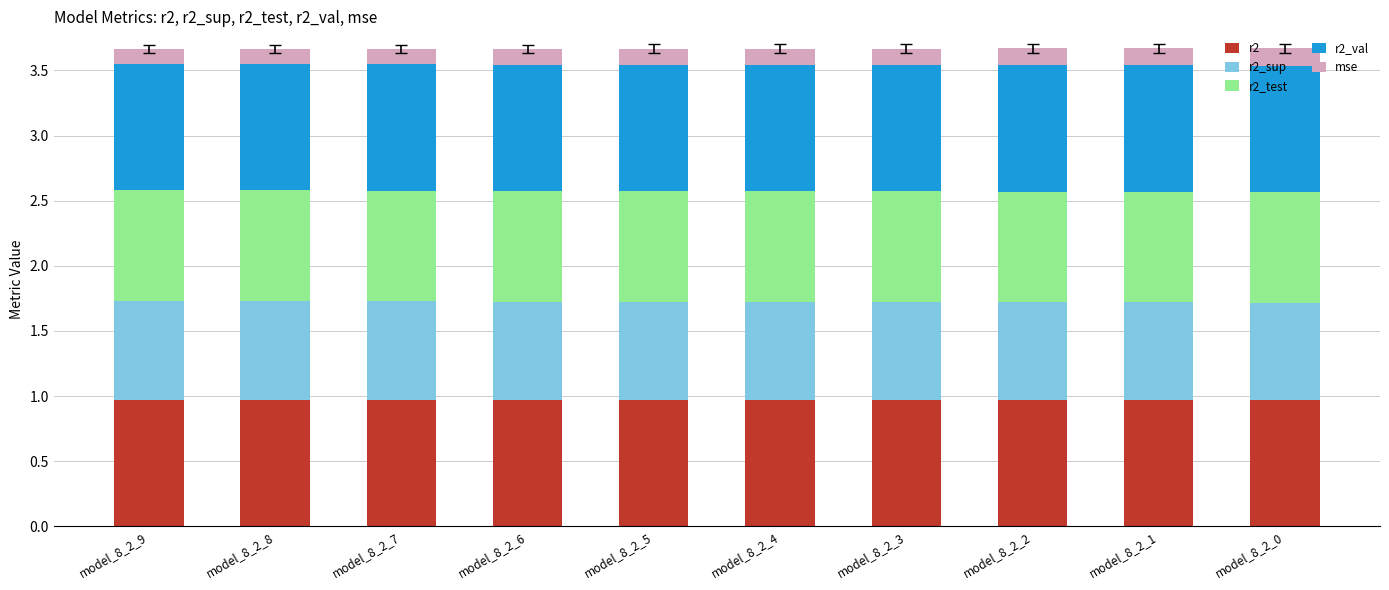

Is it true that r2 equals 1.6 at model_8_2_8?

False